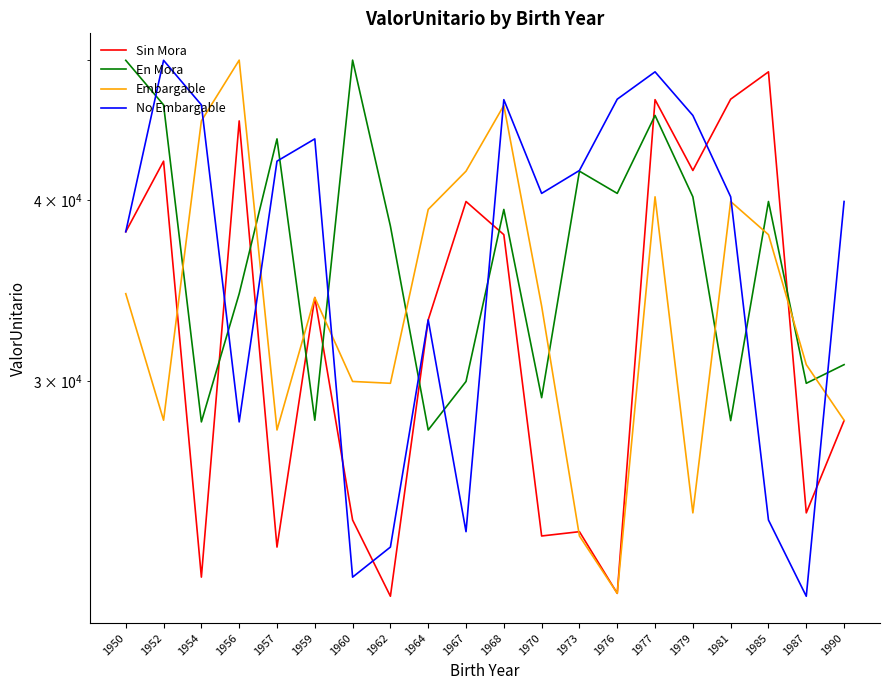

What is the sum of all Embargable values?

687633.1